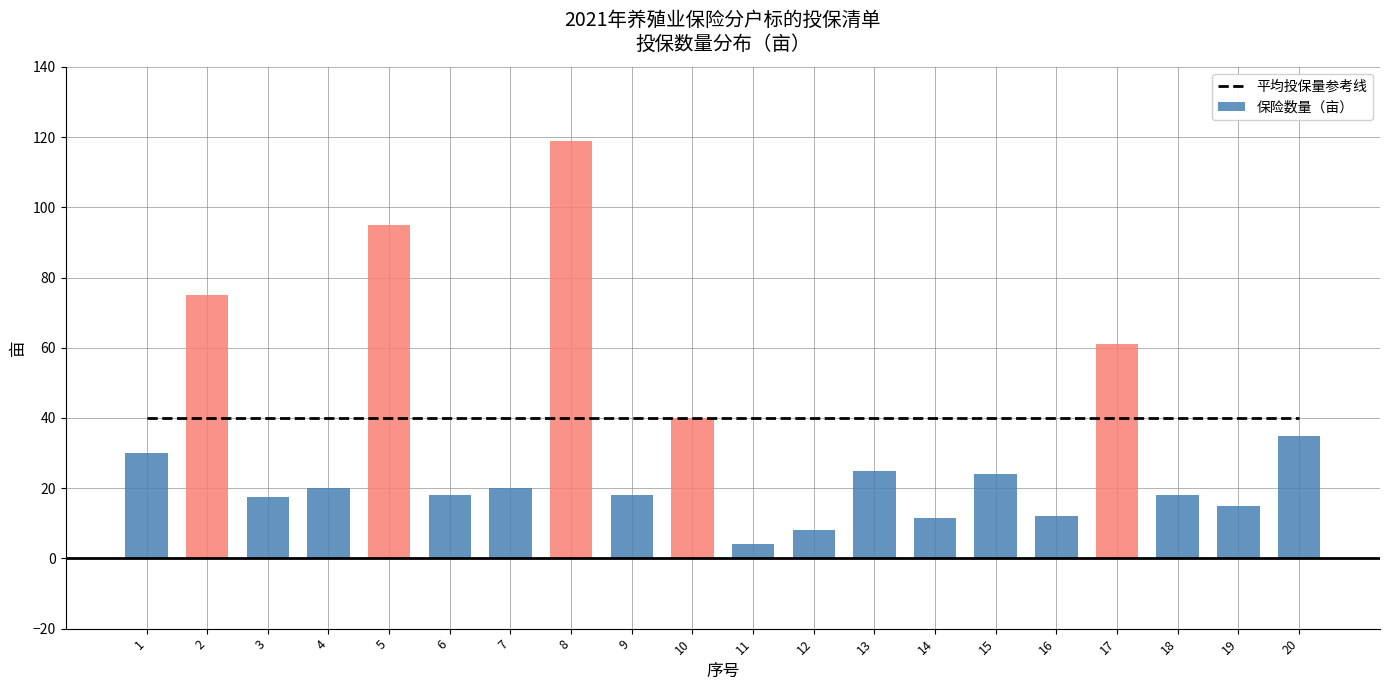

Is it true that the value at 18 is 31.5?

False